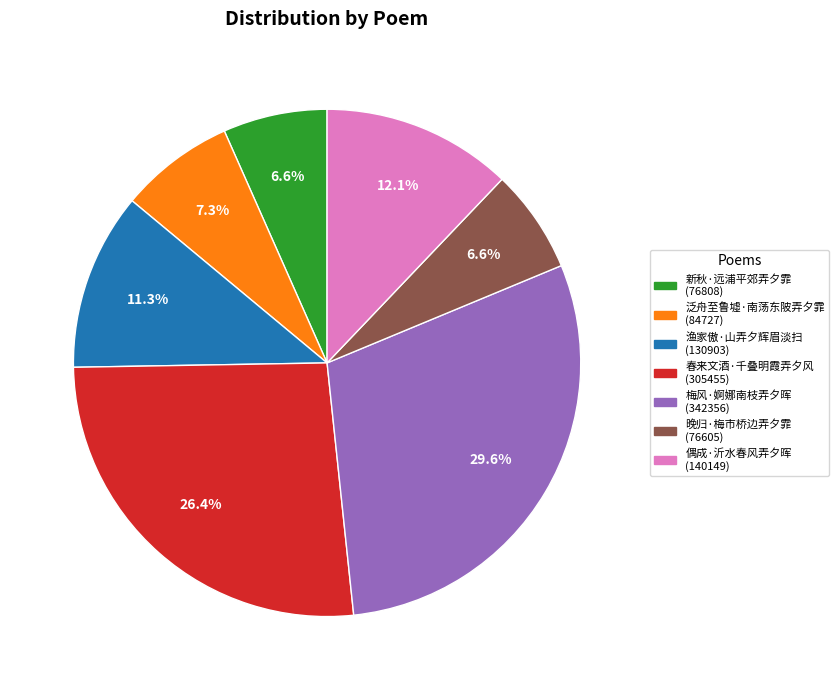

How many slices are in this pie chart?

7